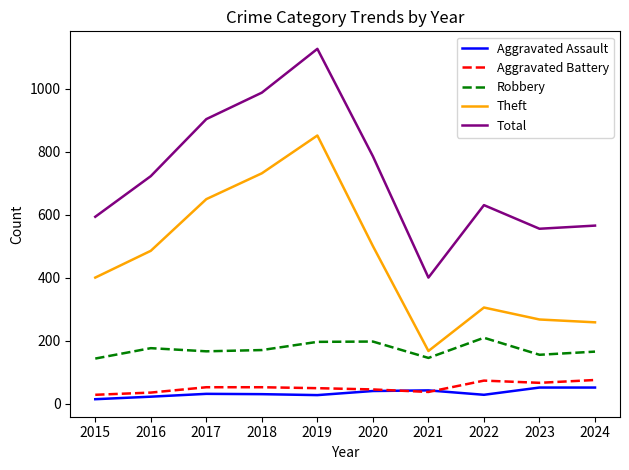

At which category does Robbery reach its first local peak?

2016